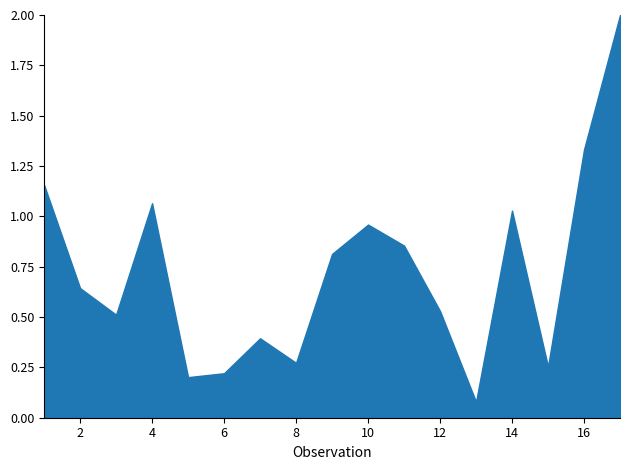

Between 16 and 14, which is larger?

16